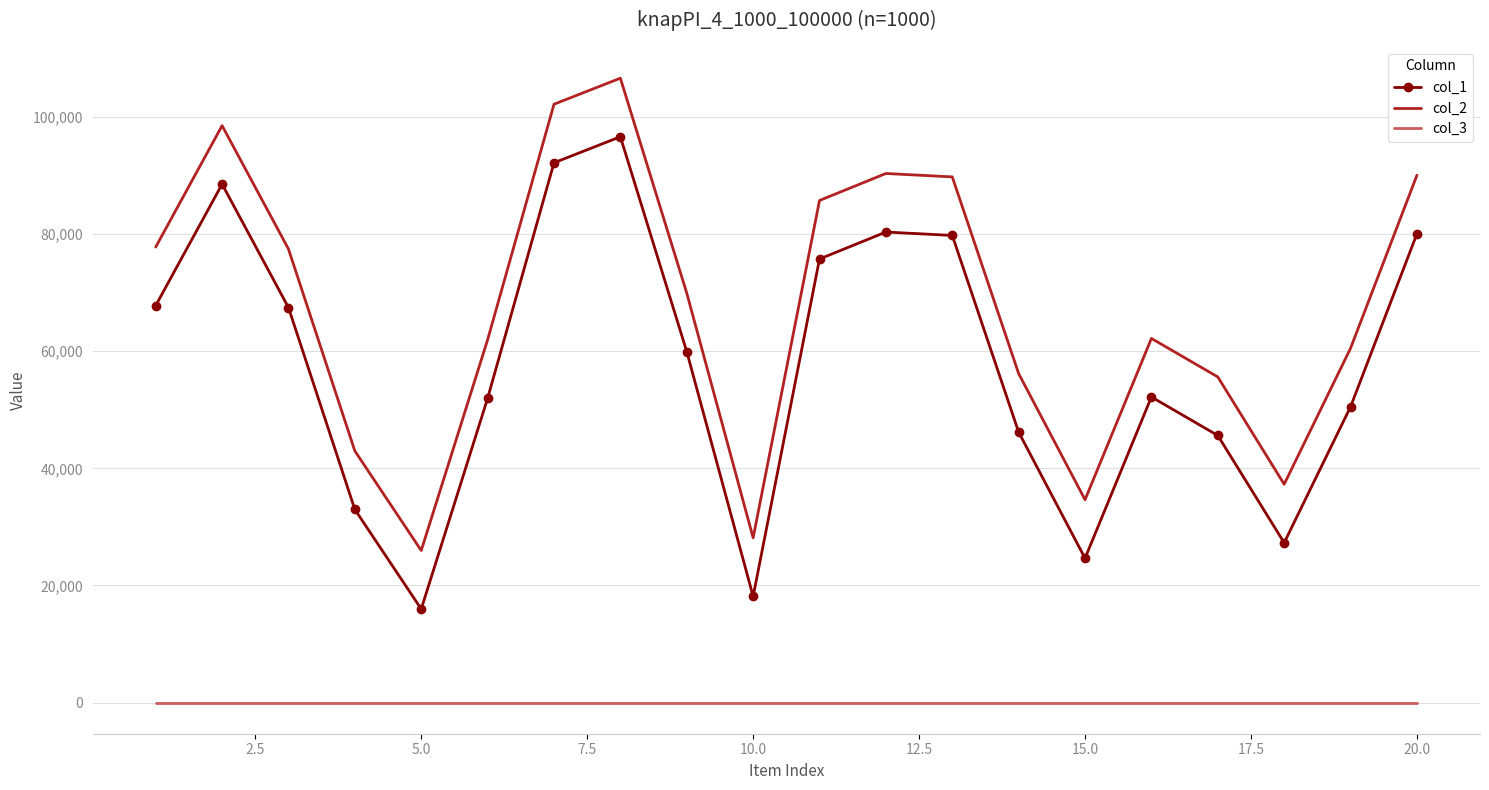

Which series has the largest total across all categories?

col_2